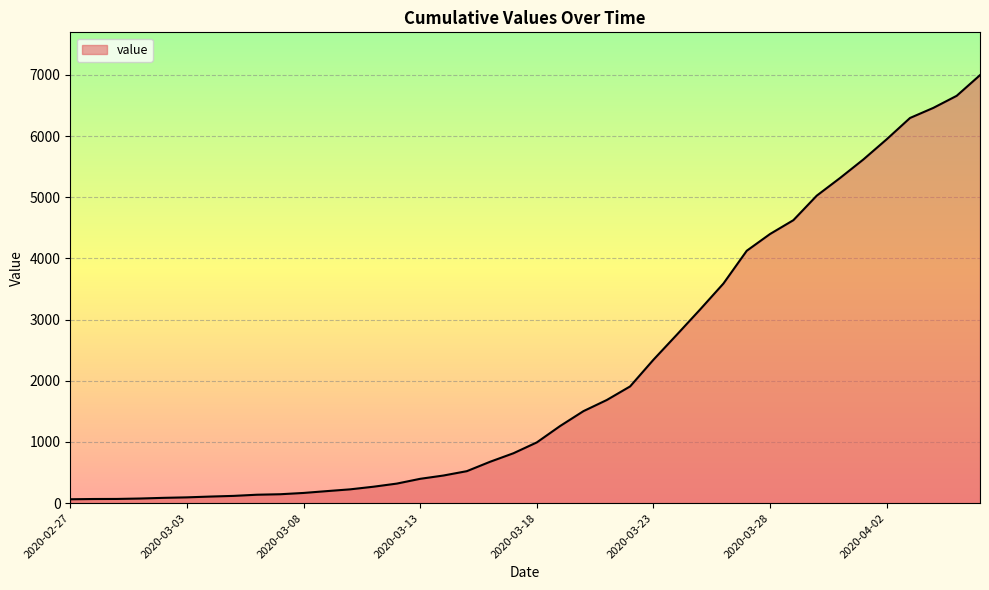

What is the greatest value displayed?

6995